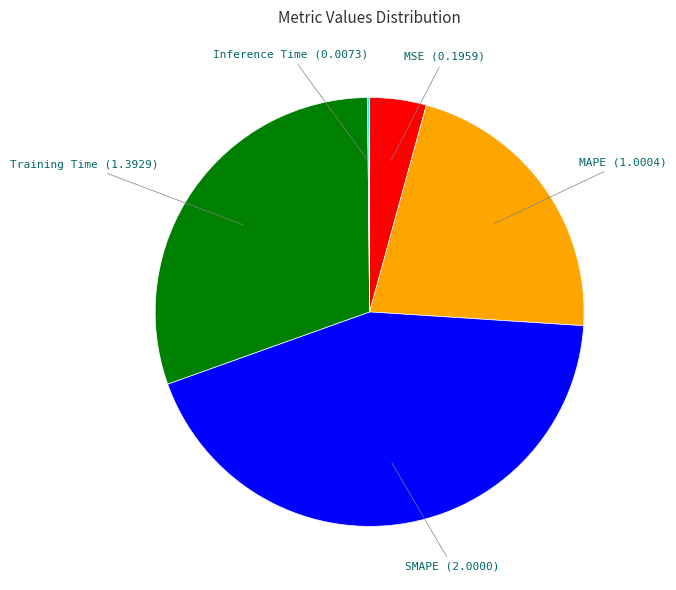

What percentage do MAPE and Inference Time together represent?

21.9%